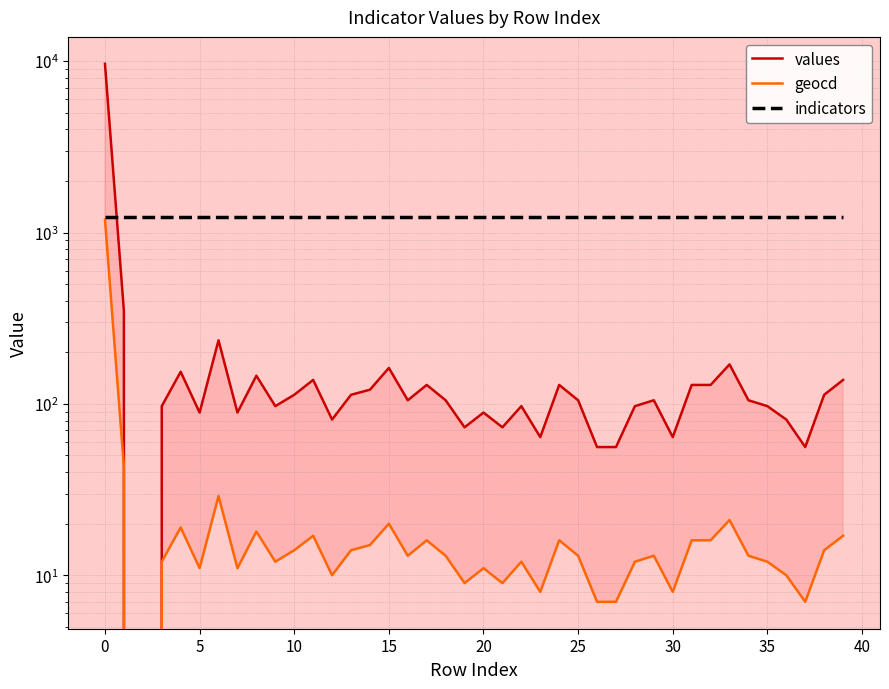

Between 5 and 30, which series saw the biggest shift?

values